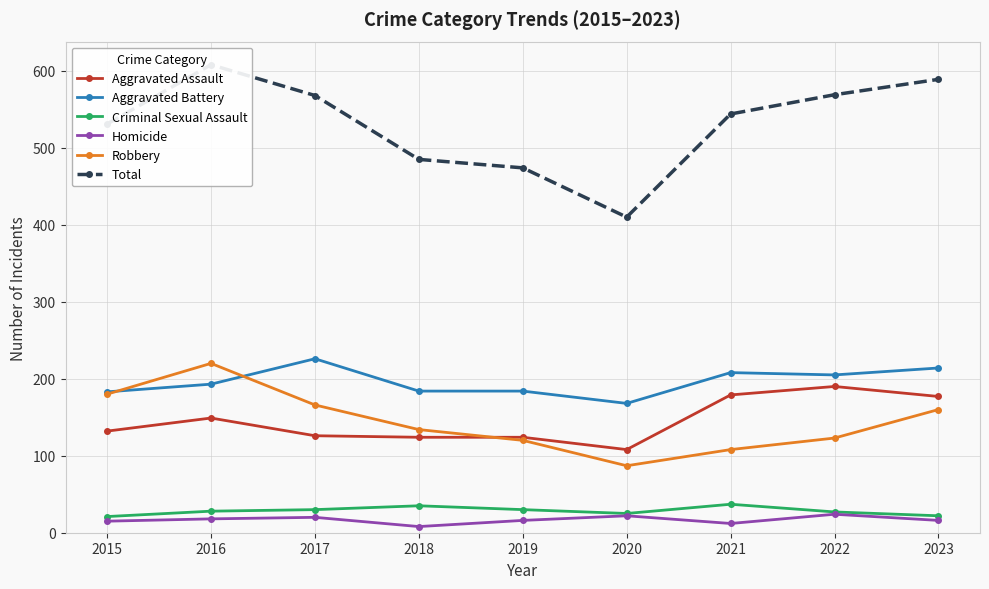

What is the difference between the second highest and second lowest values in the Total series?

115